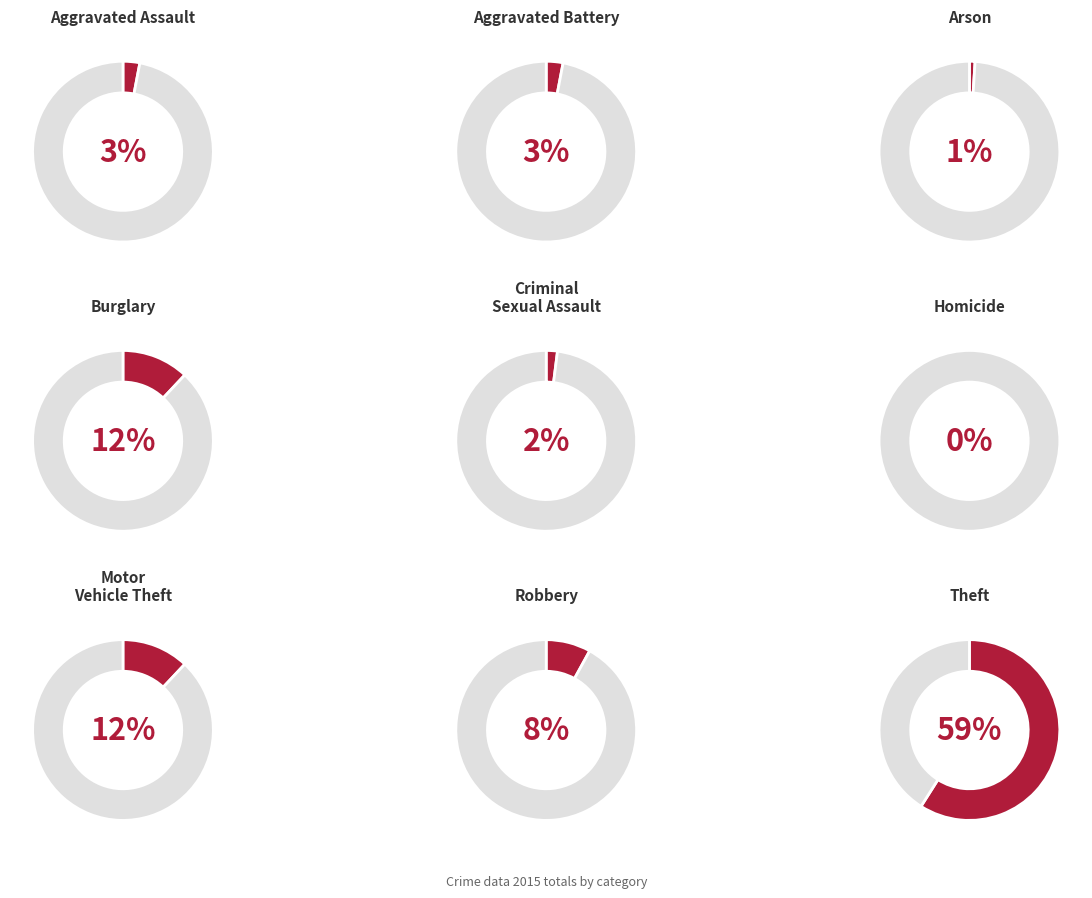

How much of the chart is everything except Motor Vehicle Theft?

88.0%